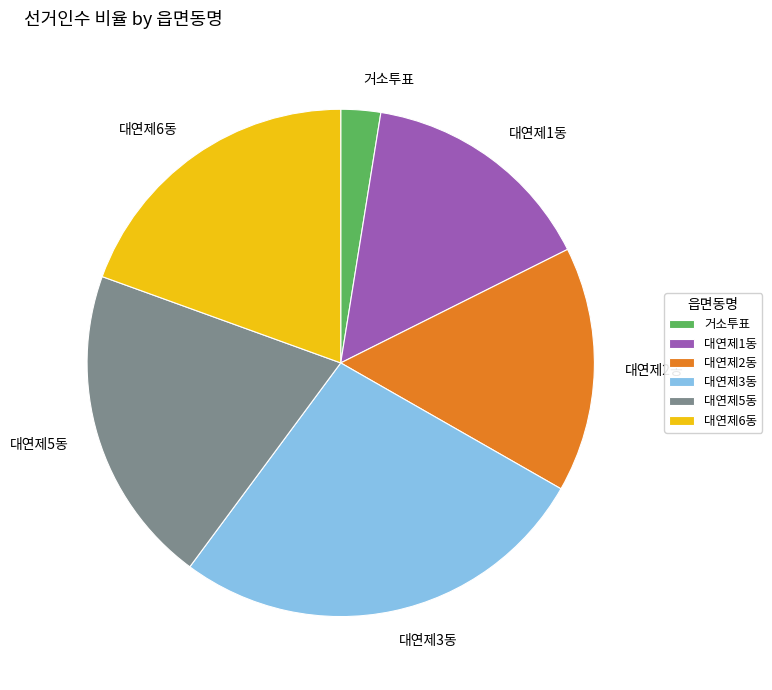

Does 거소투표 represent more than half of the total?

No